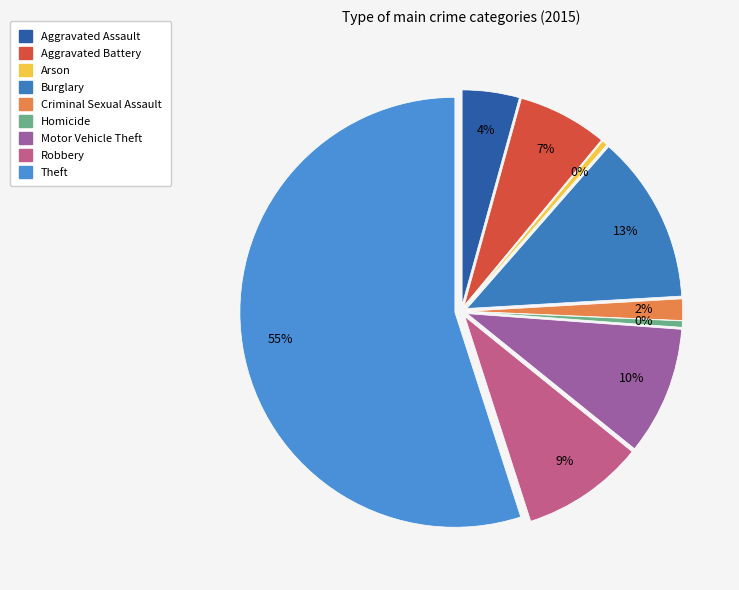

To the nearest percent, what is the combined percentage of Homicide and Criminal Sexual Assault?

2%